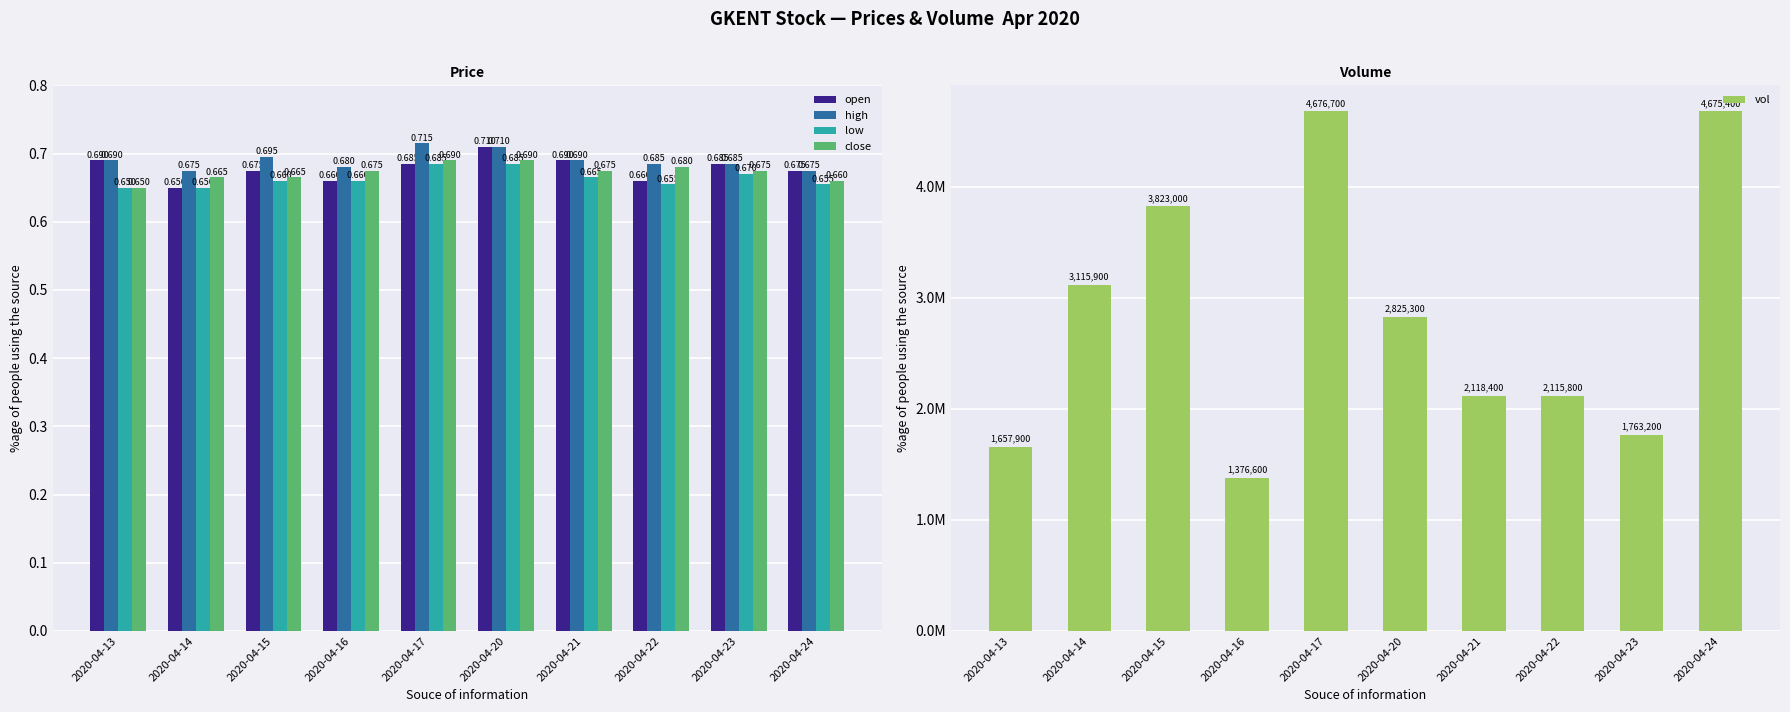

What is the highest value of the open series?

0.7